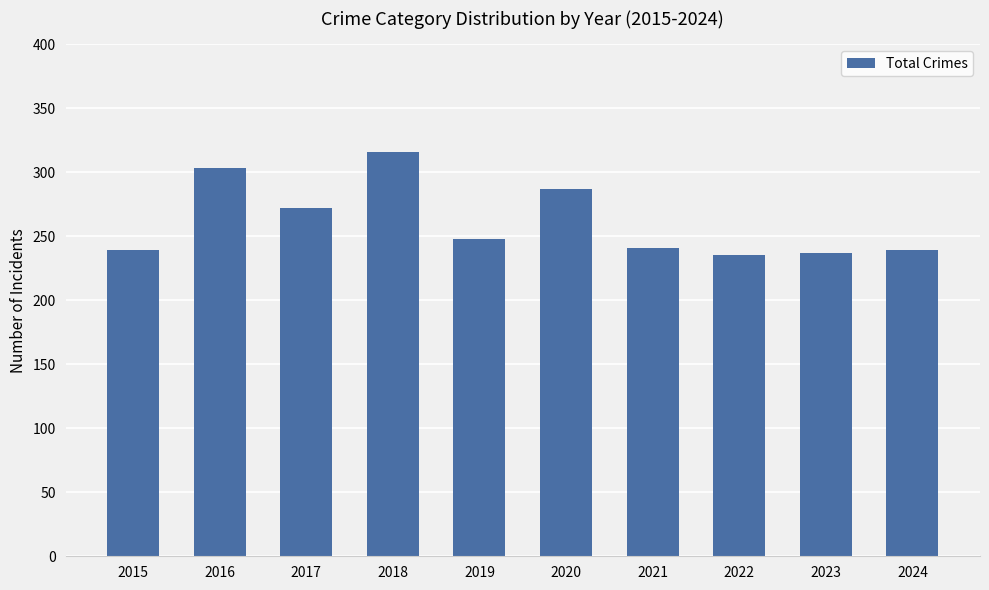

What is the average value?

262